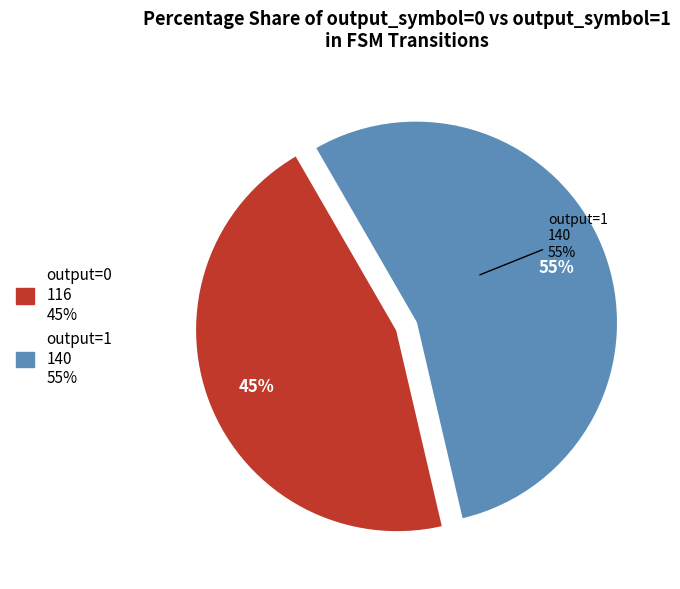

Which slice represents more than half of the pie?

output=1